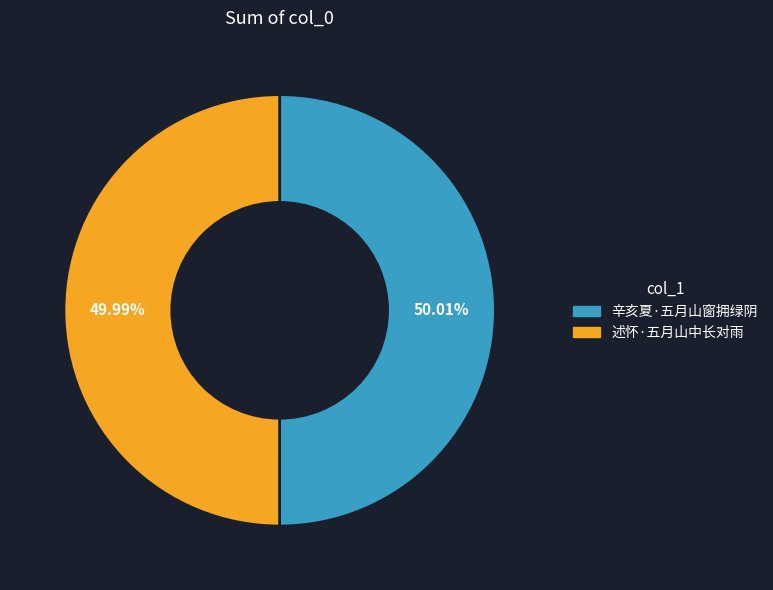

The 述怀·五月山中长对雨 slice represents 63% of the pie. True or false?

False